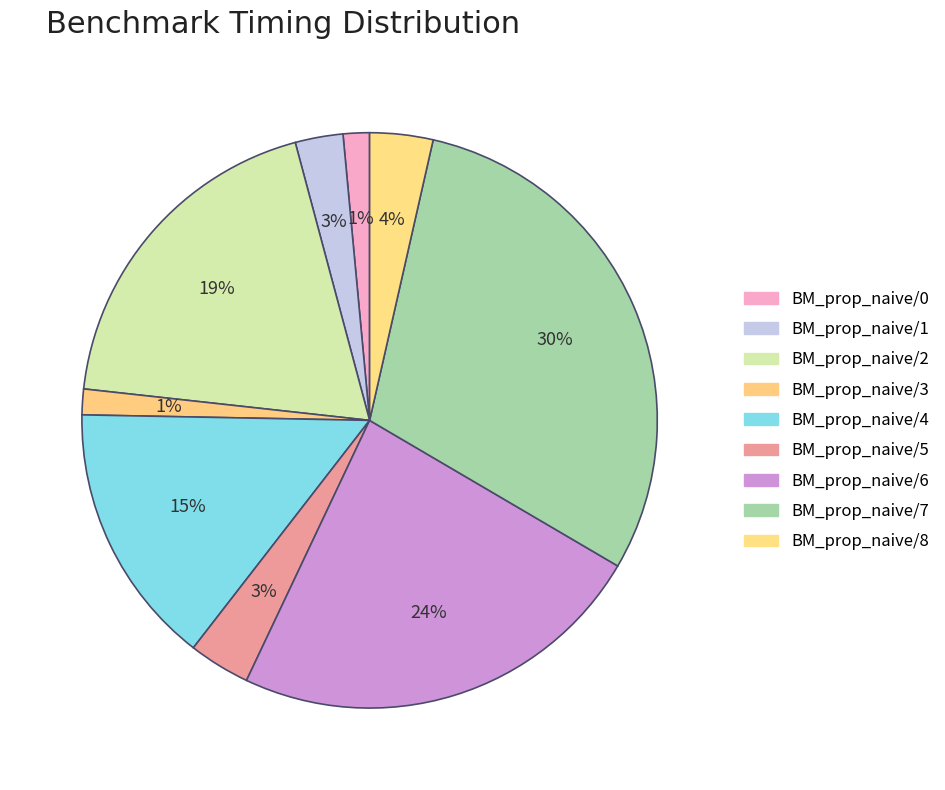

To the nearest percent, what is the difference between the largest and smallest slice percentages?

28%